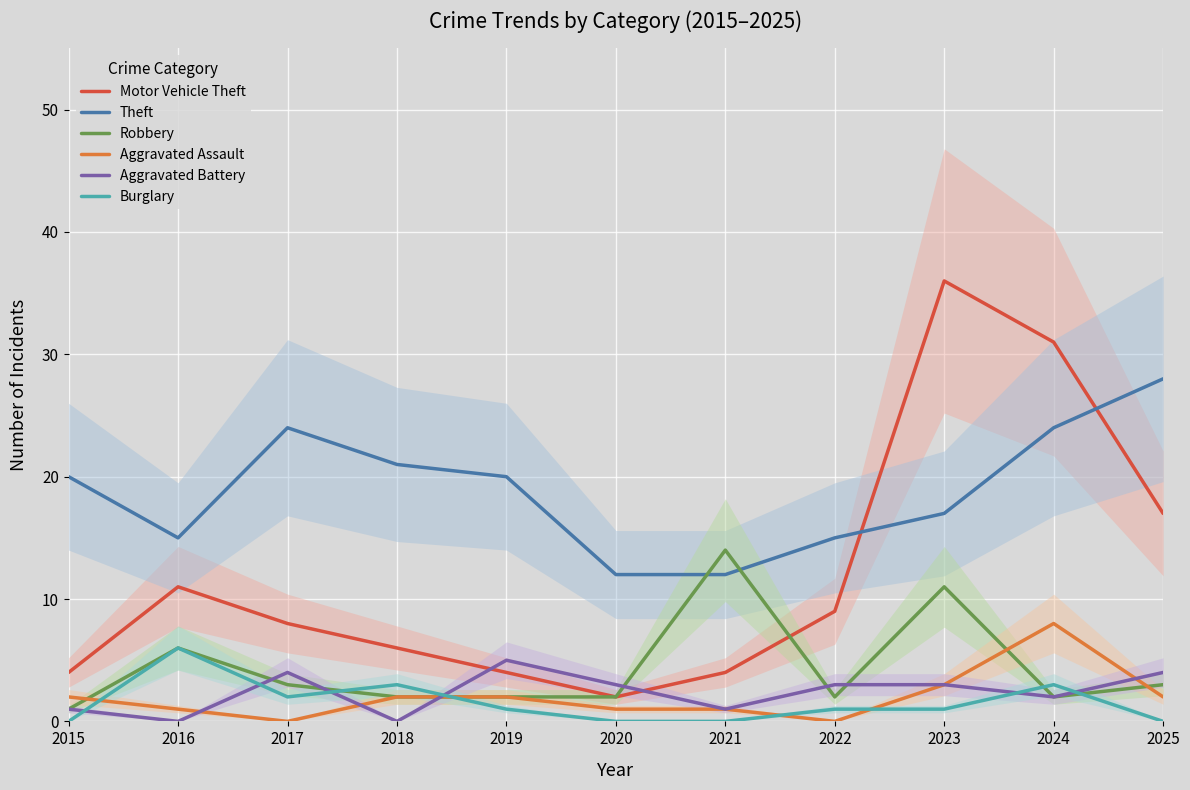

What are all the series names shown in the legend?

Motor Vehicle Theft, Theft, Robbery, Aggravated Assault, Aggravated Battery, Burglary